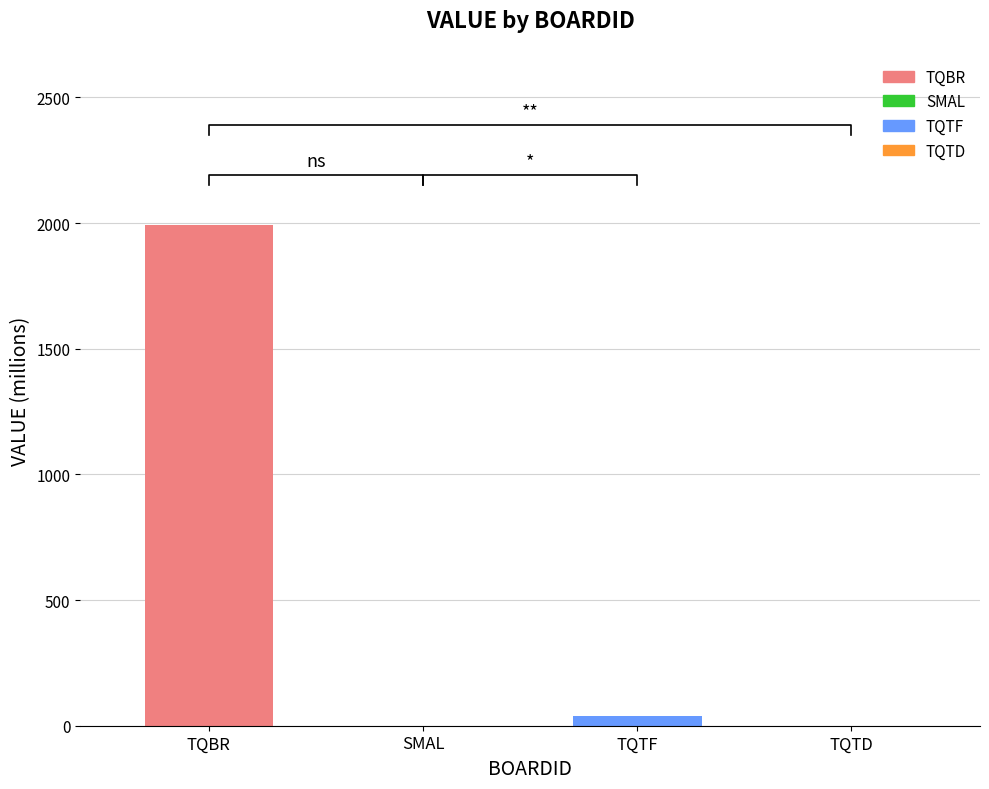

Rank the categories by value from lowest to highest.

SMAL, TQTD, TQTF, TQBR